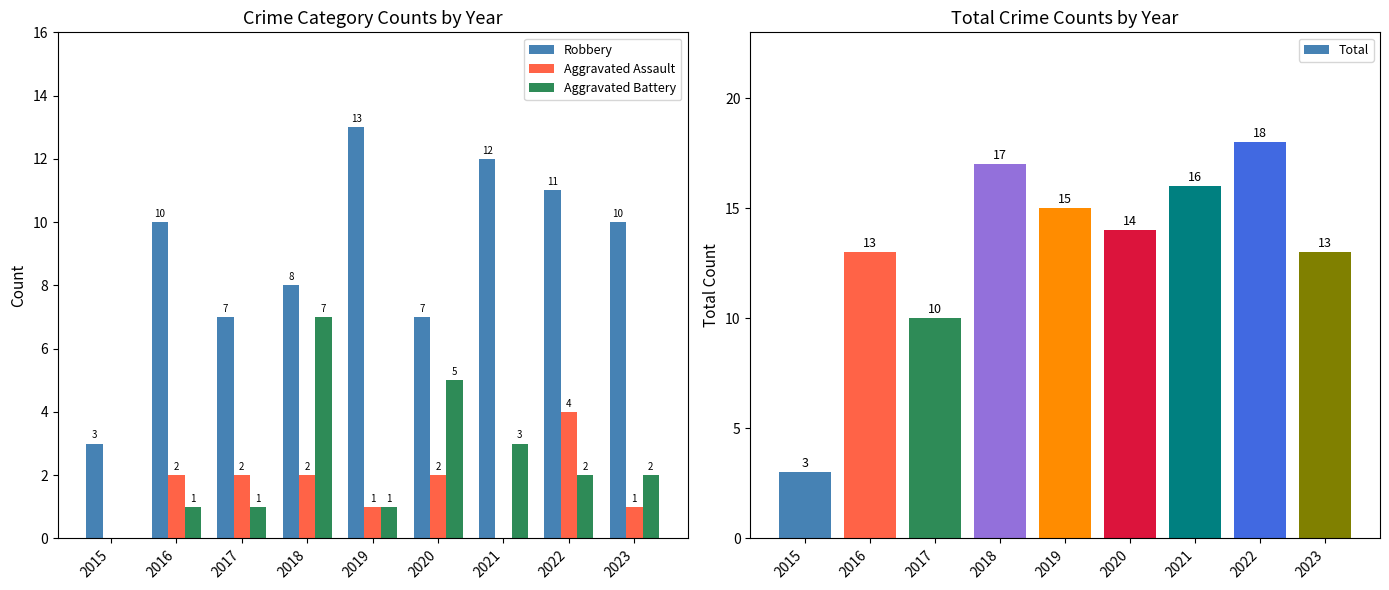

What is the sum of the Total values at 2017 and 2016?

23